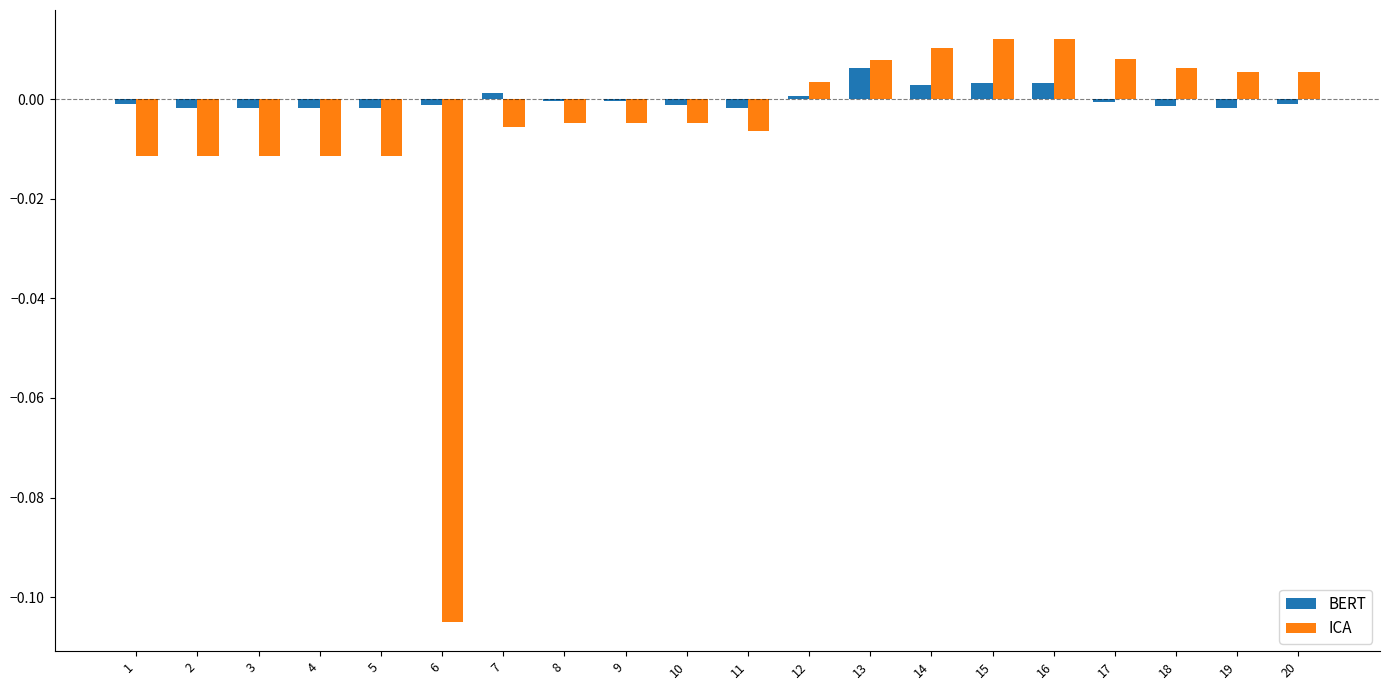

Between 4 and 17, which series saw the biggest shift?

ICA